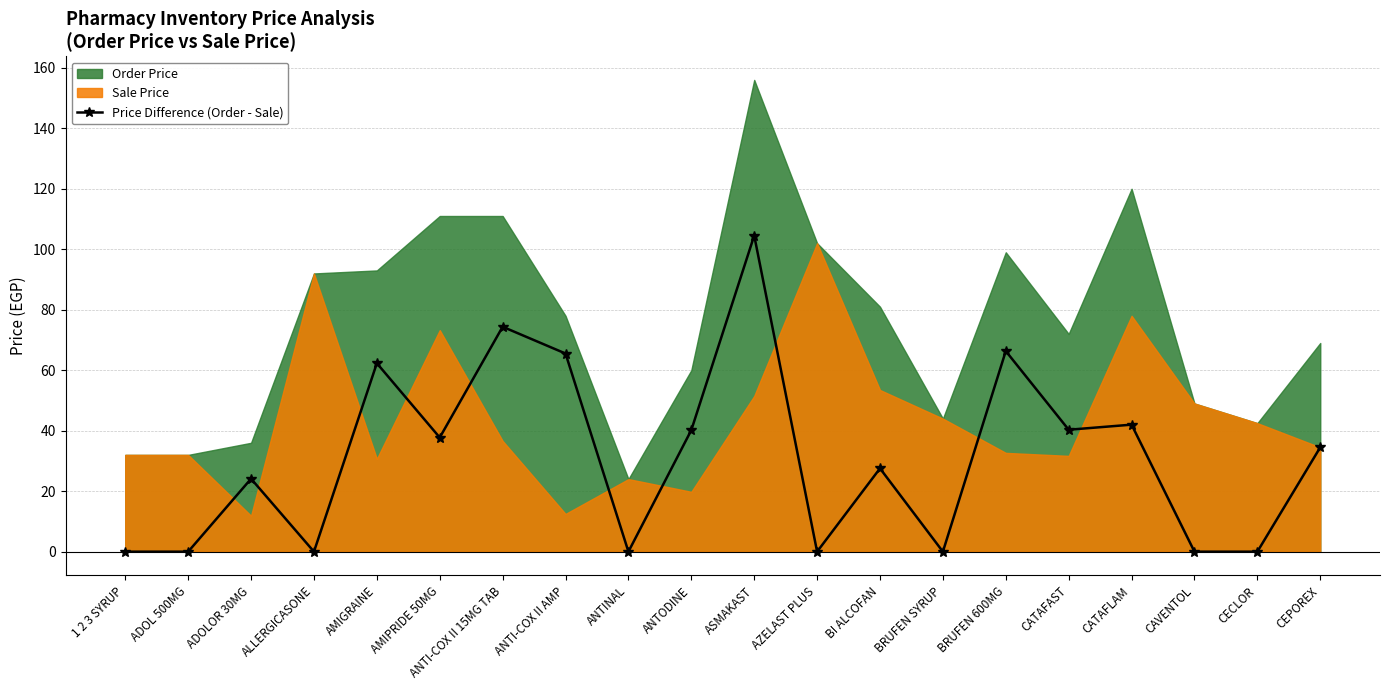

Rank the categories by value from highest to lowest.

ASMAKAST, ANTI-COX II 15MG TAB, BRUFEN 600MG, ANTI-COX II AMP, AMIGRAINE, CATAFLAM, CATAFAST, ANTODINE, AMIPRIDE 50MG, CEPOREX, BI ALCOFAN, ADOLOR 30MG, 1 2 3 SYRUP, ADOL 500MG, ALLERGICASONE, ANTINAL, AZELAST PLUS, BRUFEN SYRUP, CAVENTOL, CECLOR